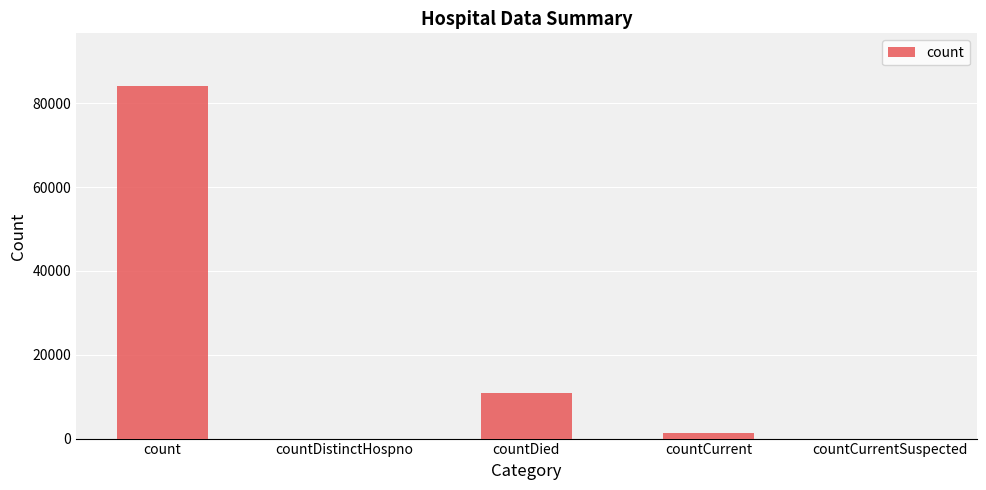

What is the sum of the values at count and countDistinctHospno?

84057